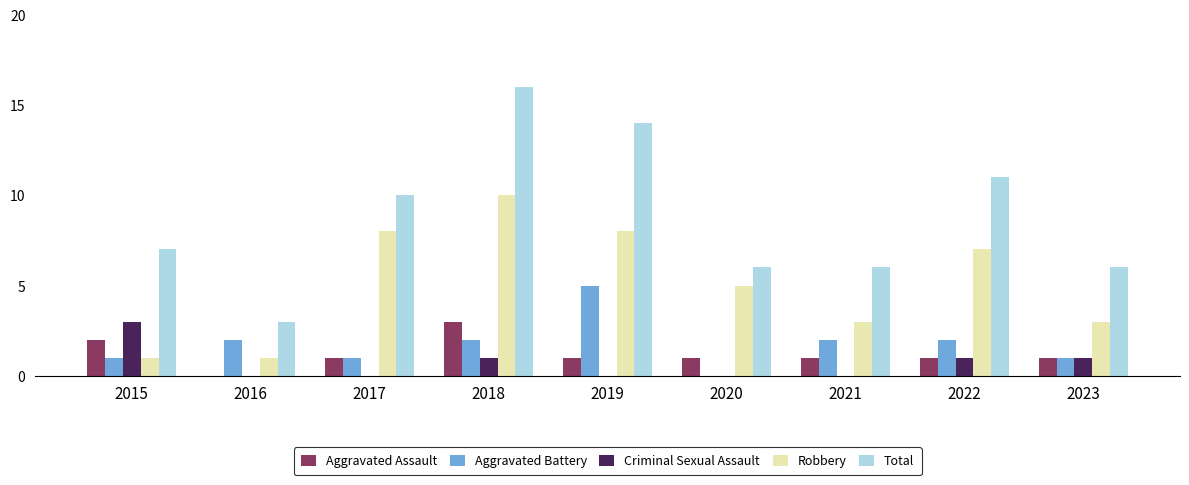

What is the highest value of the Criminal Sexual Assault series?

3